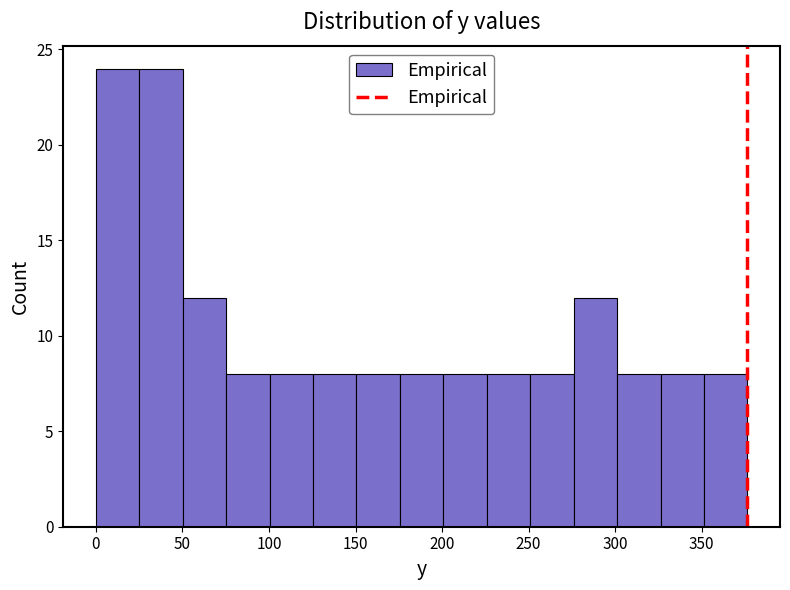

Reading left to right, transcribe this chart: for each bar, give the range it covers on the x-axis and its height. Neither the bar edges nor the heights are printed on the chart, so give them approximately, as read against the axes.

0 to 25: 24
25 to 50: 24
50 to 75: 12
75 to 100: 8
100 to 125: 8
125 to 150: 8
150 to 175: 8
175 to 200: 8
200 to 225: 8
225 to 250: 8
250 to 275: 8
275 to 300: 12
300 to 325: 8
325 to 350: 8
350 to 375: 8